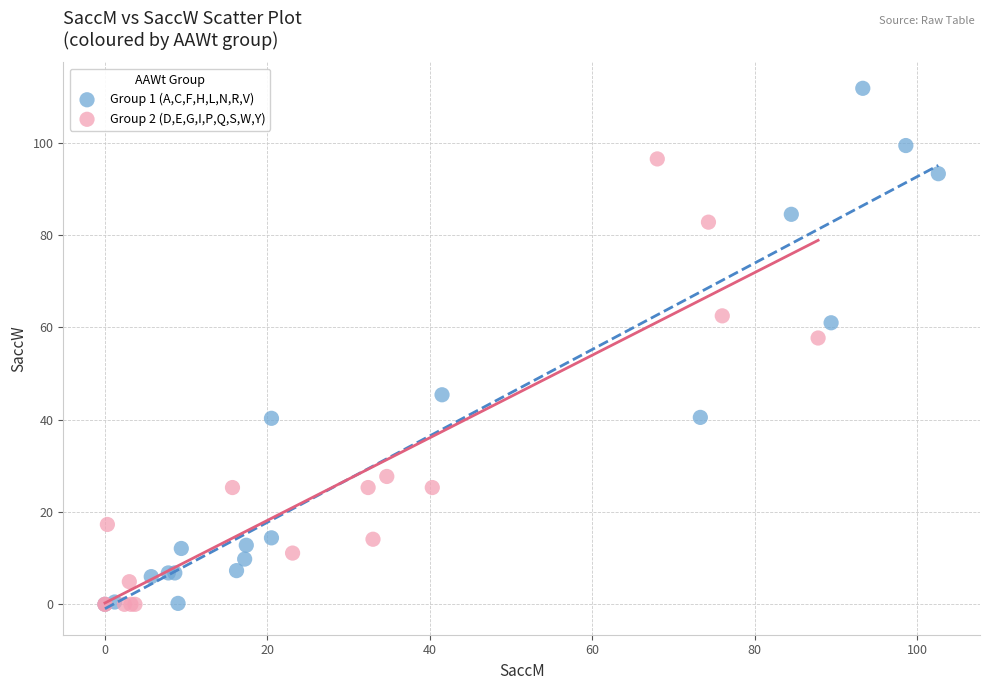

Which series contains the highest Y value?

Group 1 (A,C,F,H,L,N,R,V)